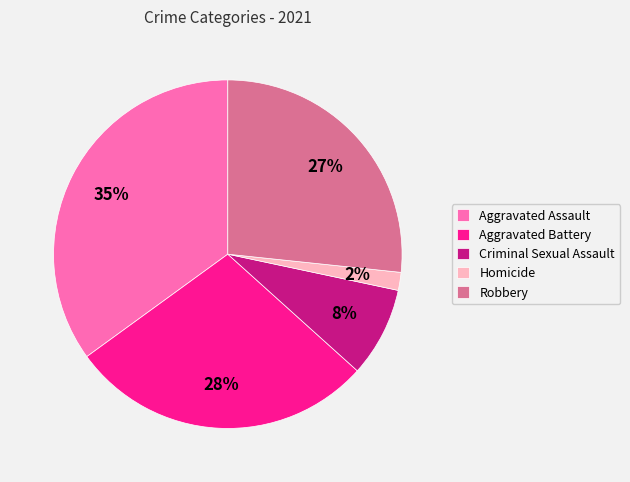

Is it true that Criminal Sexual Assault is 14% of the pie?

False